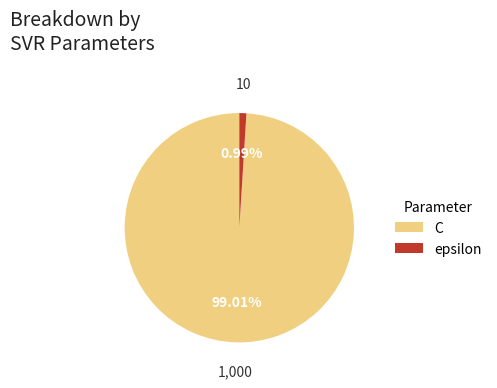

To the nearest percent, what is the average slice percentage?

50%